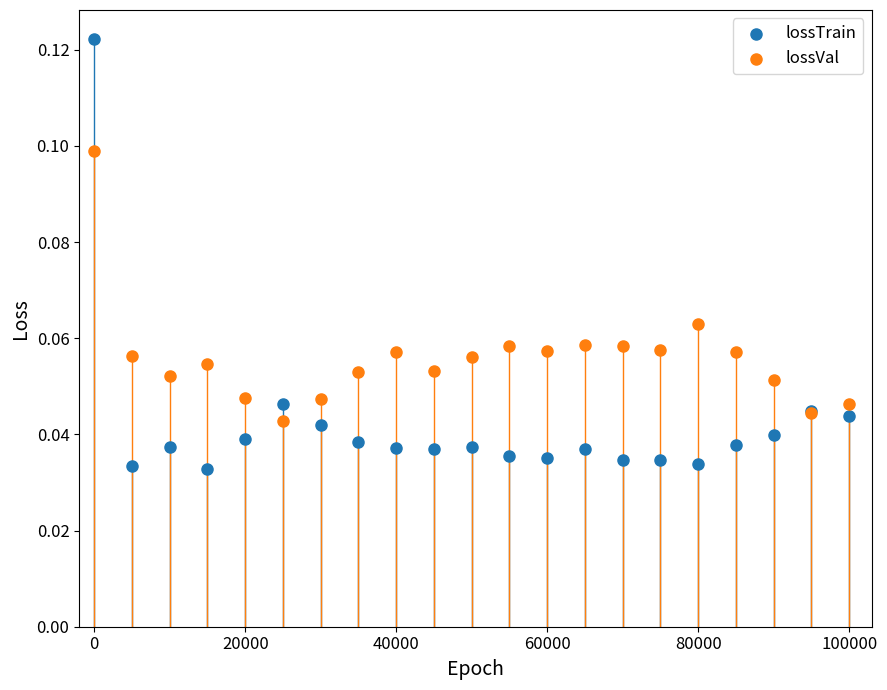

What is the X range (max minus min) for the scatter plot?

99999.0